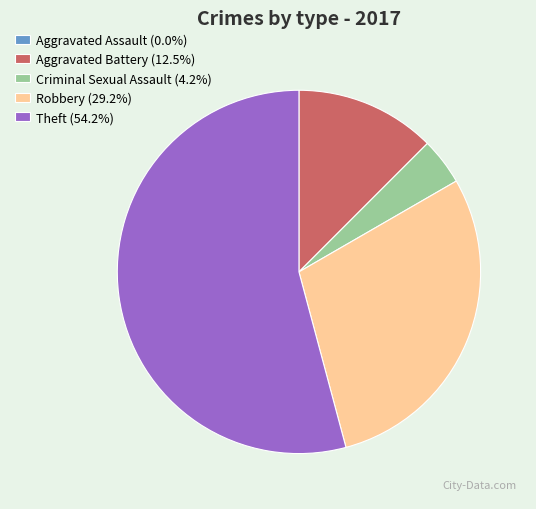

Is the sum of Theft (54.2%) and Robbery (29.2%) greater than half?

Yes